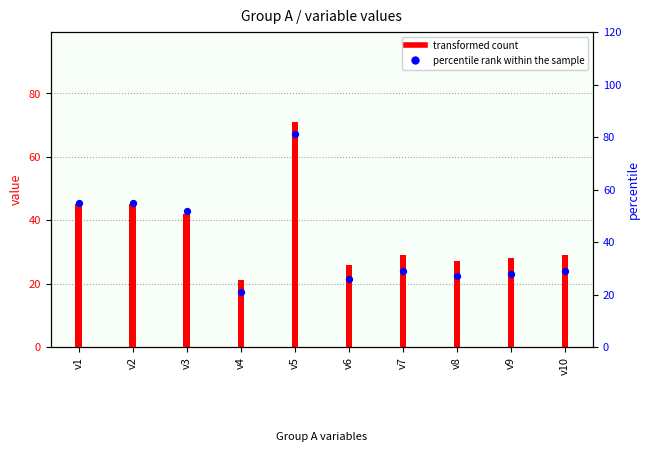

Which series has the largest Y range (max minus min)?

percentile rank within the sample